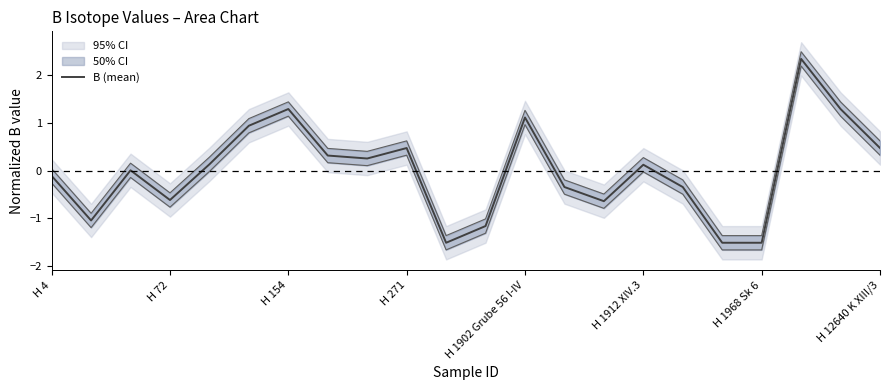

Count the number of categories in the chart.

22